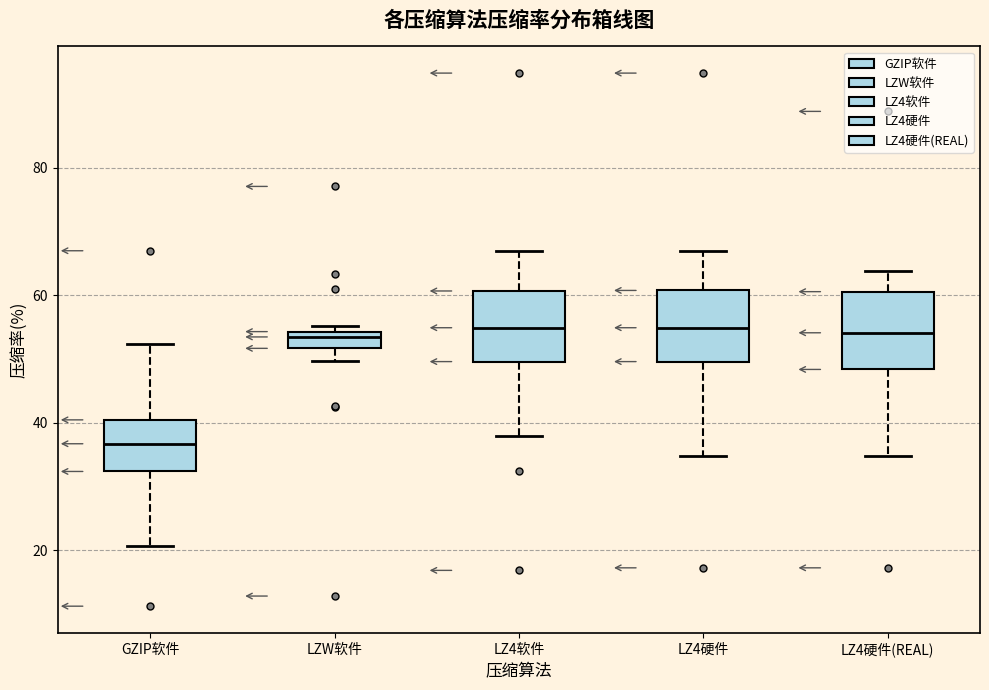

Where is the upper edge of the box for LZ4硬件(REAL) on the y-axis? The values are not printed on the chart, so give them approximately, as read against the axis.

60